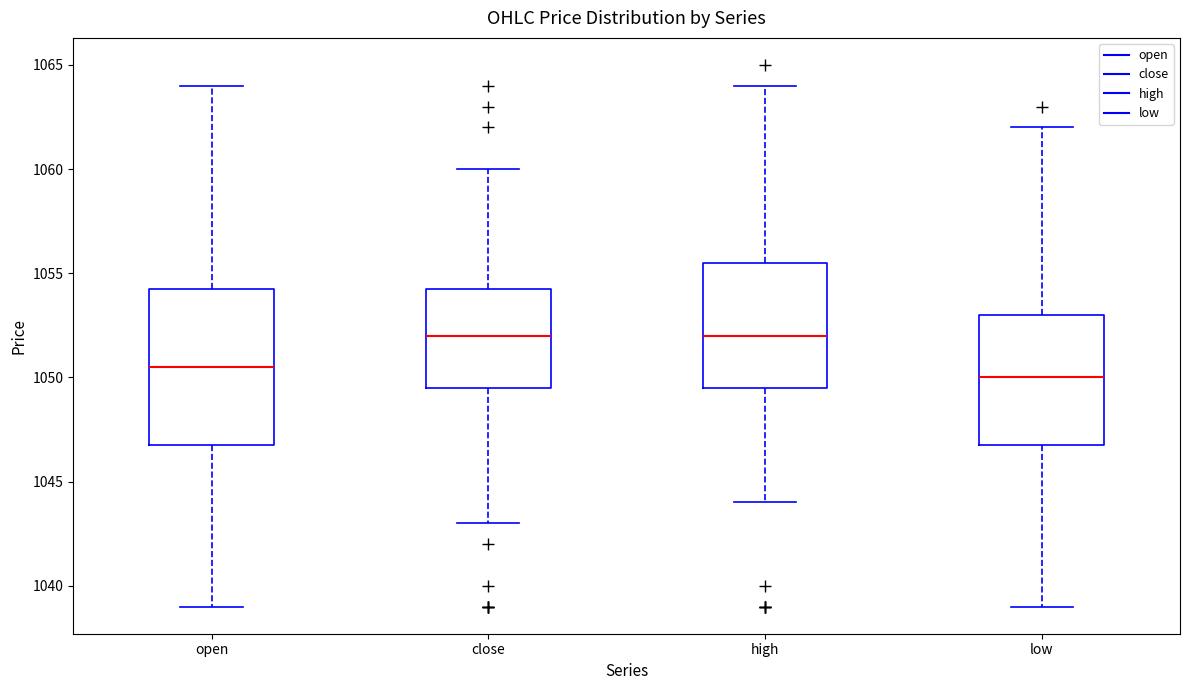

Which box has the lowest median line?

low